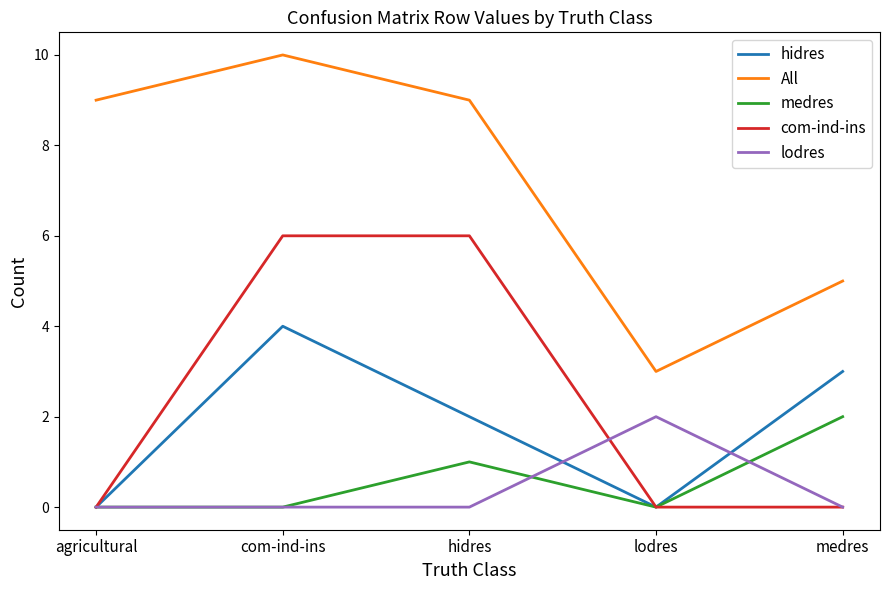

The value of medres at hidres is 1. True or false?

True